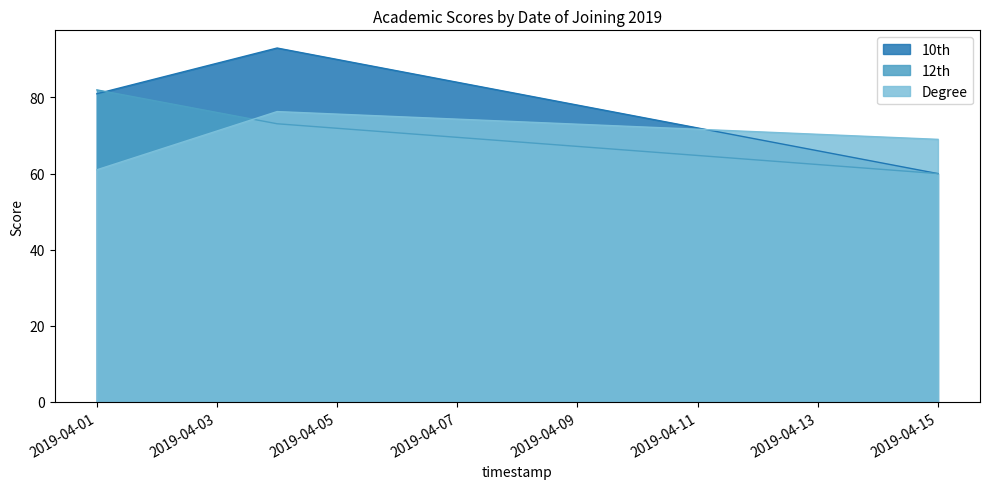

What is the maximum value for Degree?

76.3